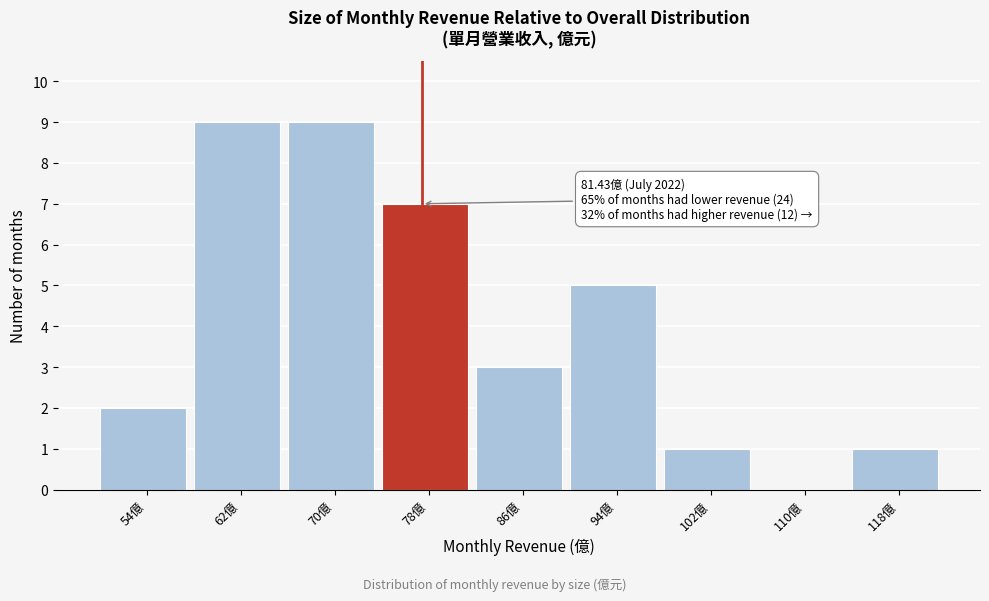

Reading right to left, transcribe all the data shown in this chart.

118億=1	110億=0	102億=1	94億=5	86億=3	78億=7	70億=9	62億=9	54億=2